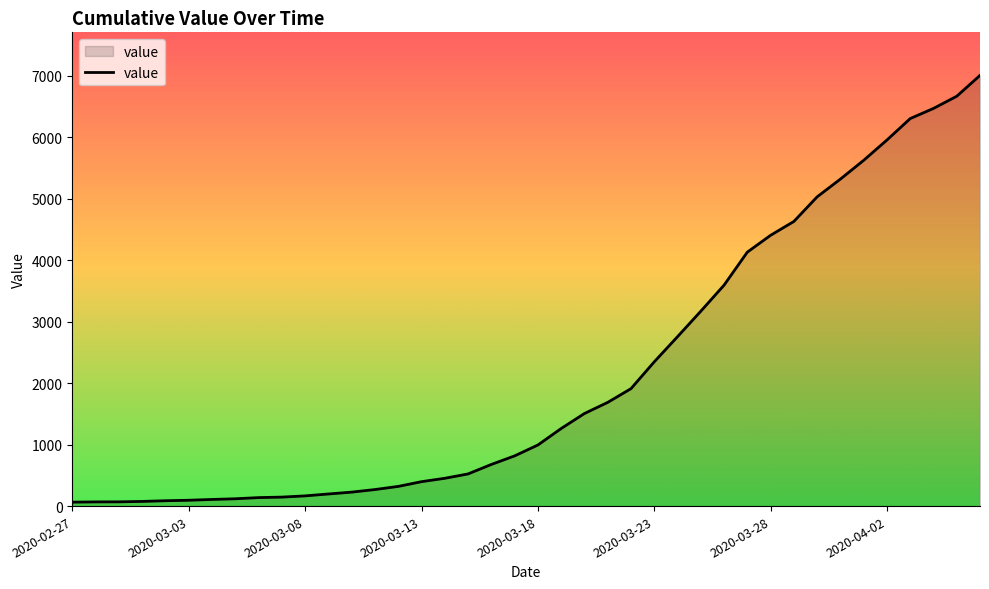

How many lines are shown in the chart?

1